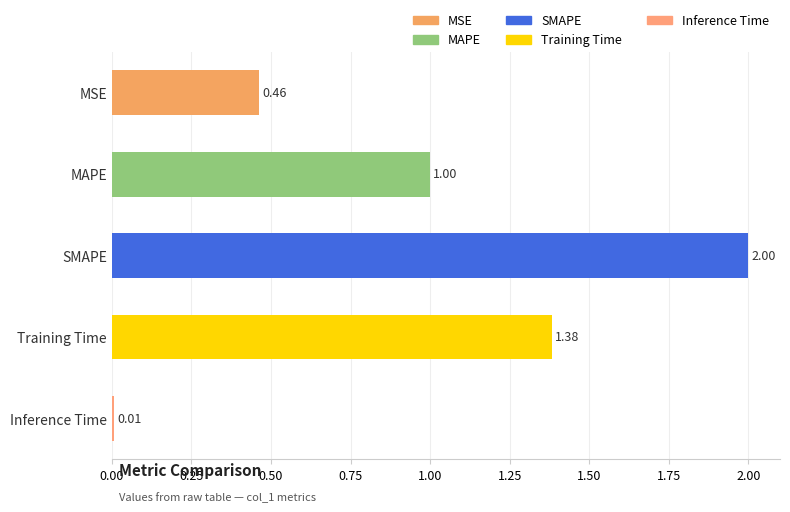

How many distinct data groups are displayed?

1